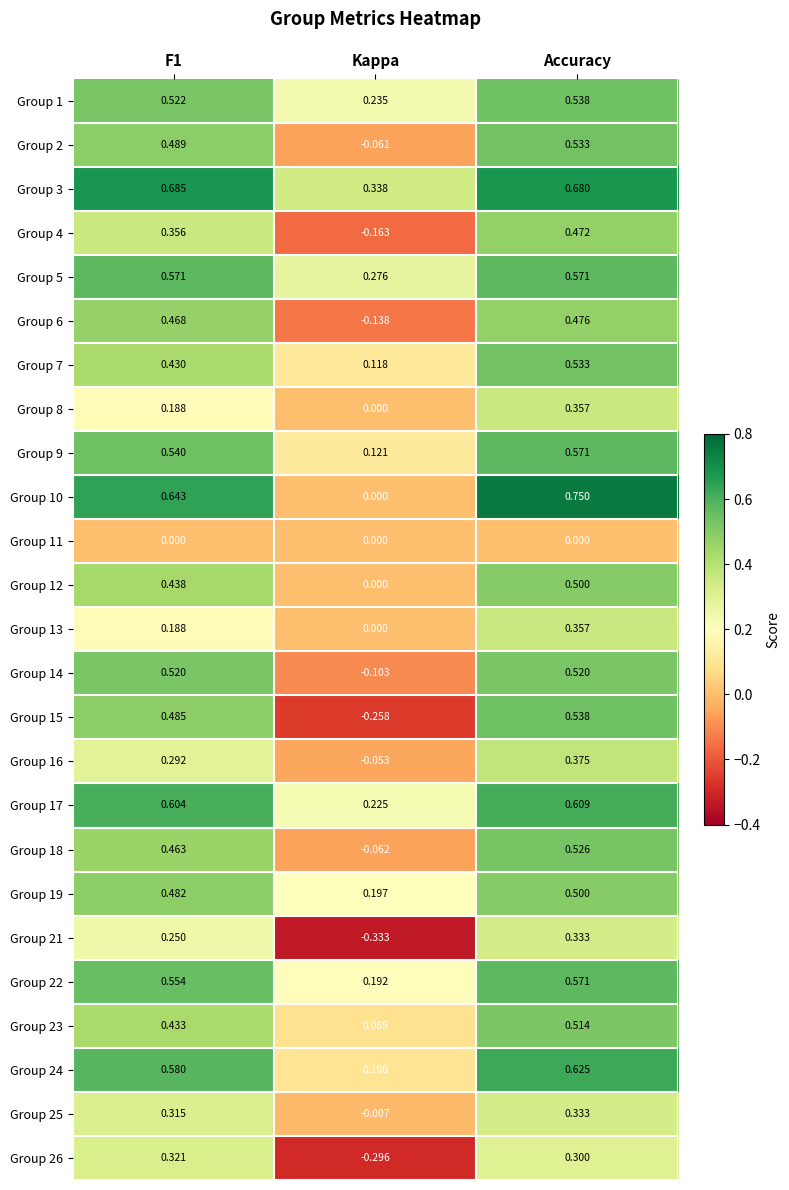

At which label is Group 26 closest to 0?

Kappa